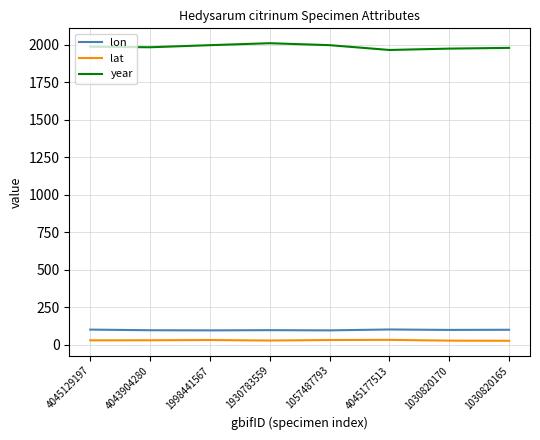

What is the smallest value displayed?

27.9